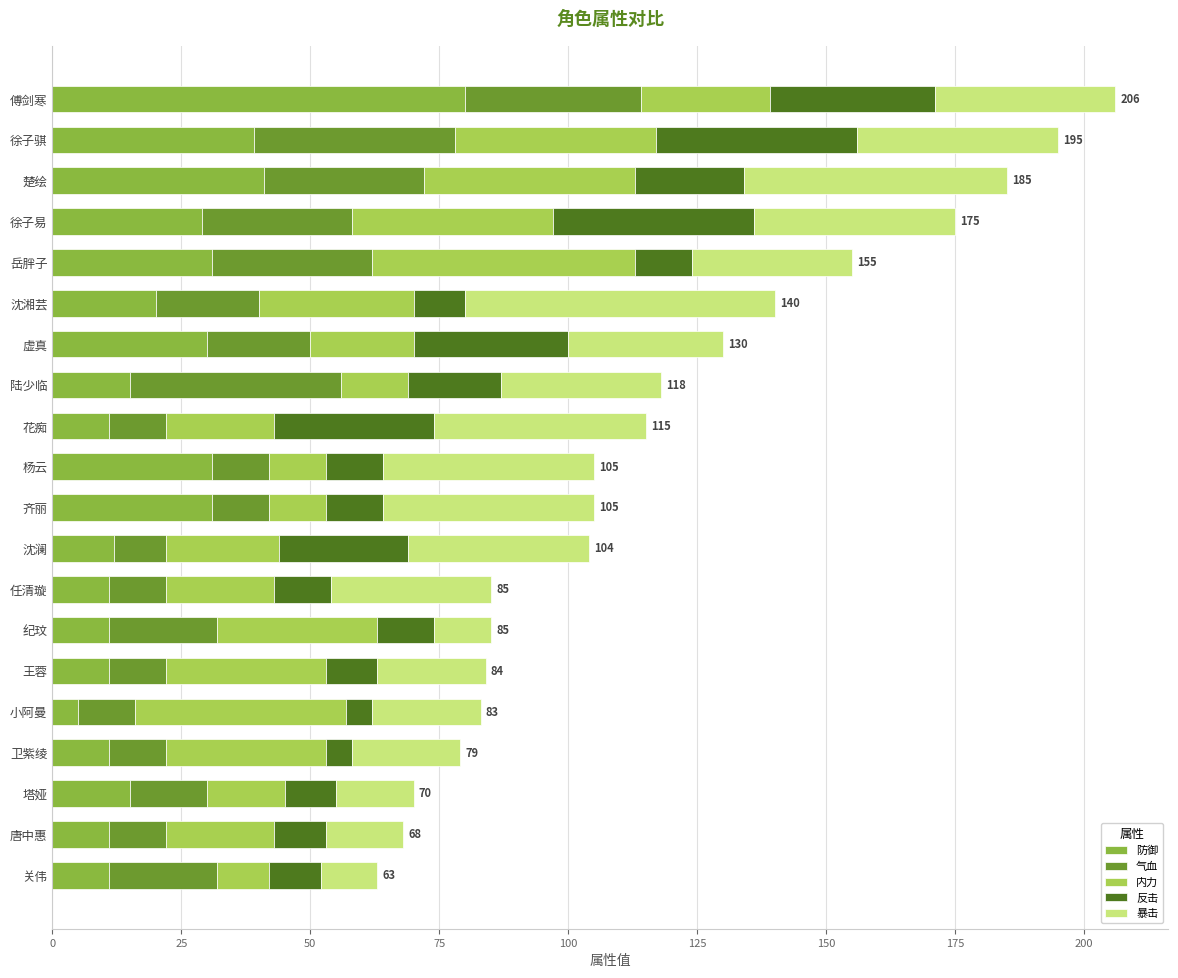

Is it true that 防御 equals 29 at 徐子易?

True